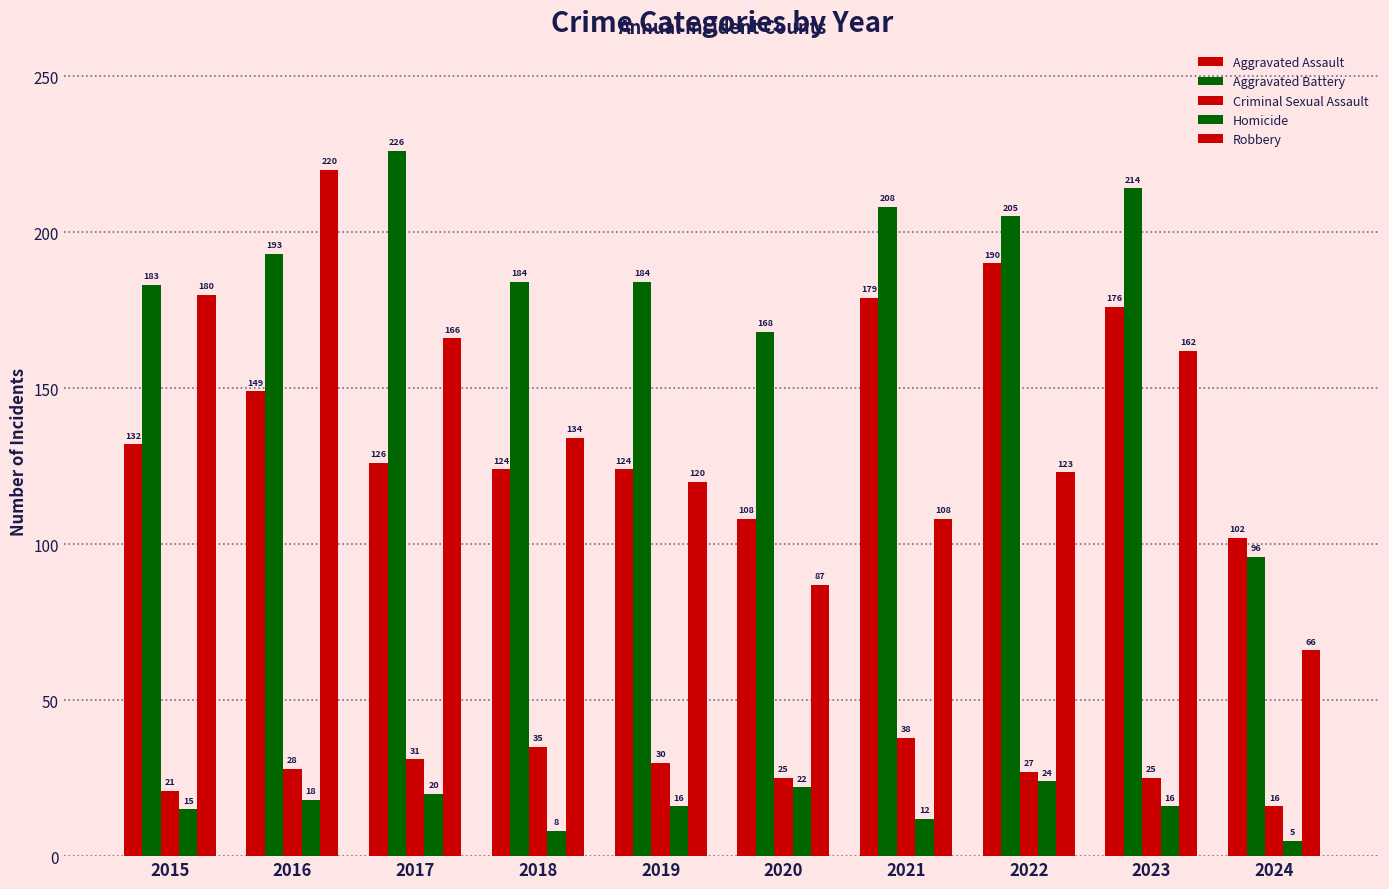

At which label is Aggravated Assault closest to 146?

2016